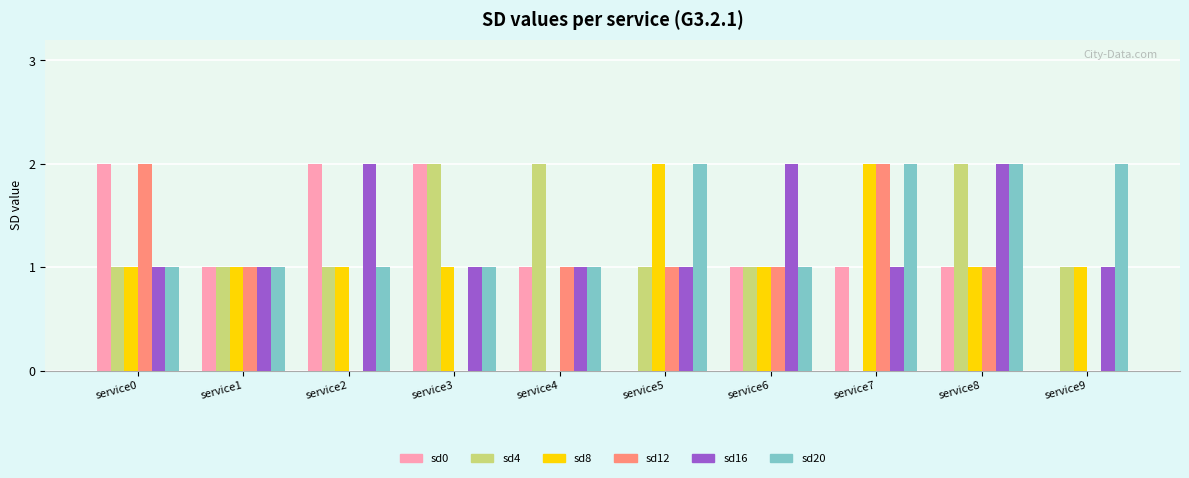

Is the value of sd4 at service0 greater than the value of sd8 at service4?

Yes